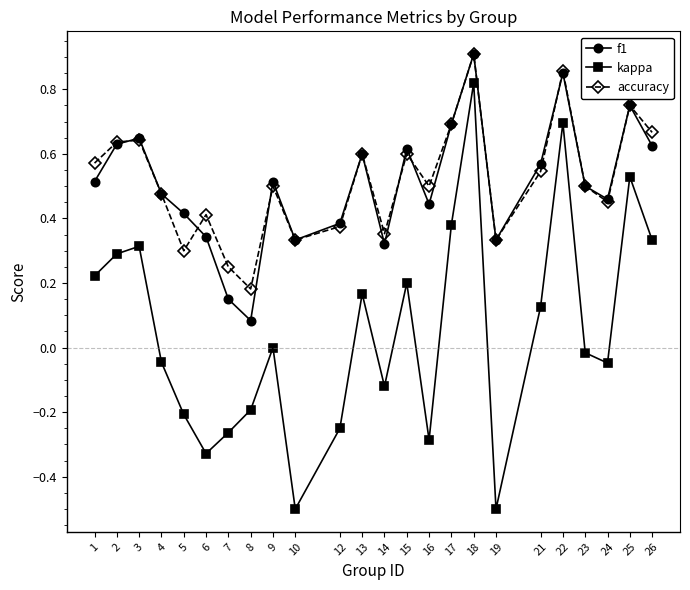

What are all the series names shown in the legend?

f1, kappa, accuracy